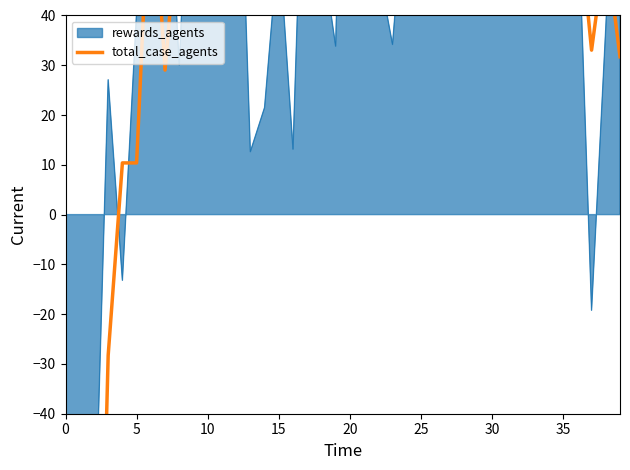

How many values are above zero?

36